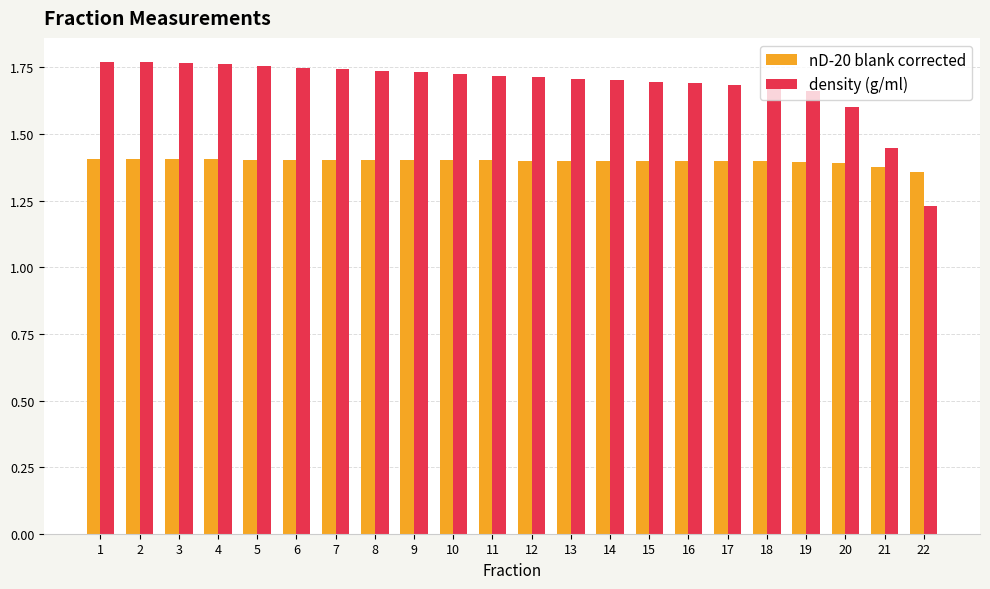

True or false: nD-20 blank corrected has a value of 0.9 at 20.

False